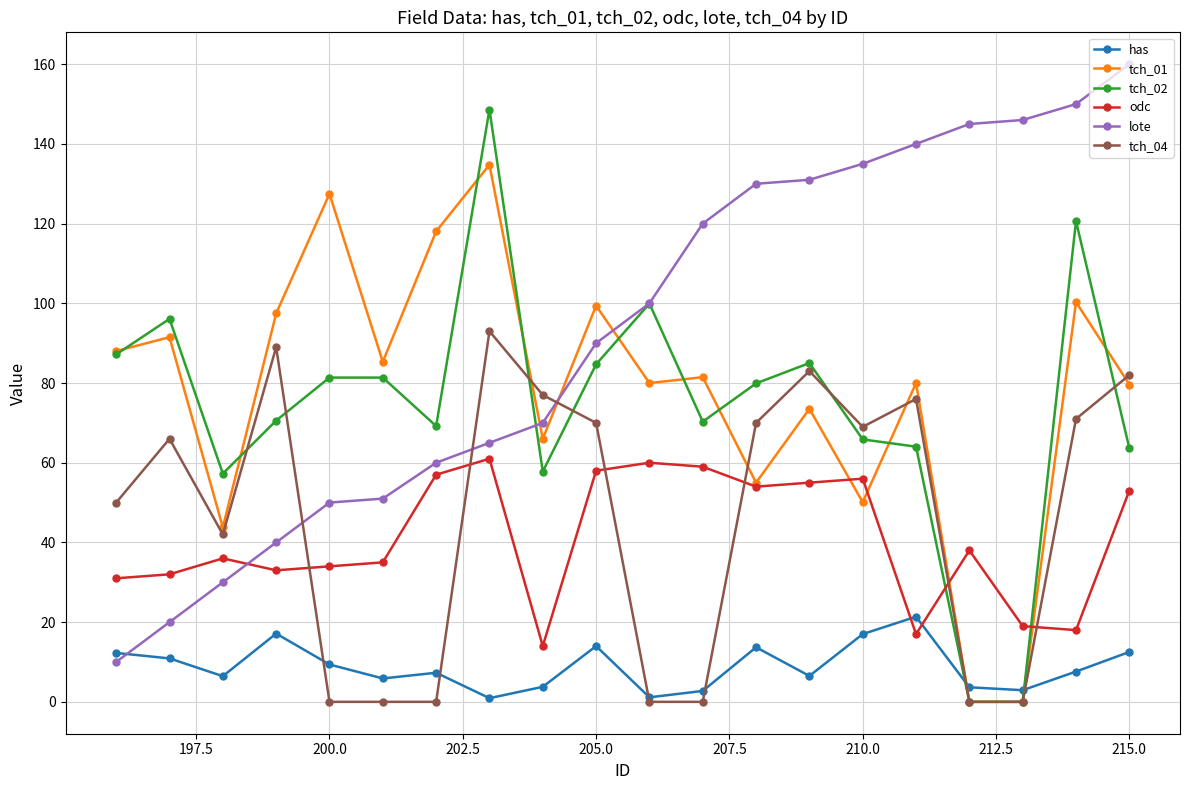

What is the greatest value displayed?

160.0